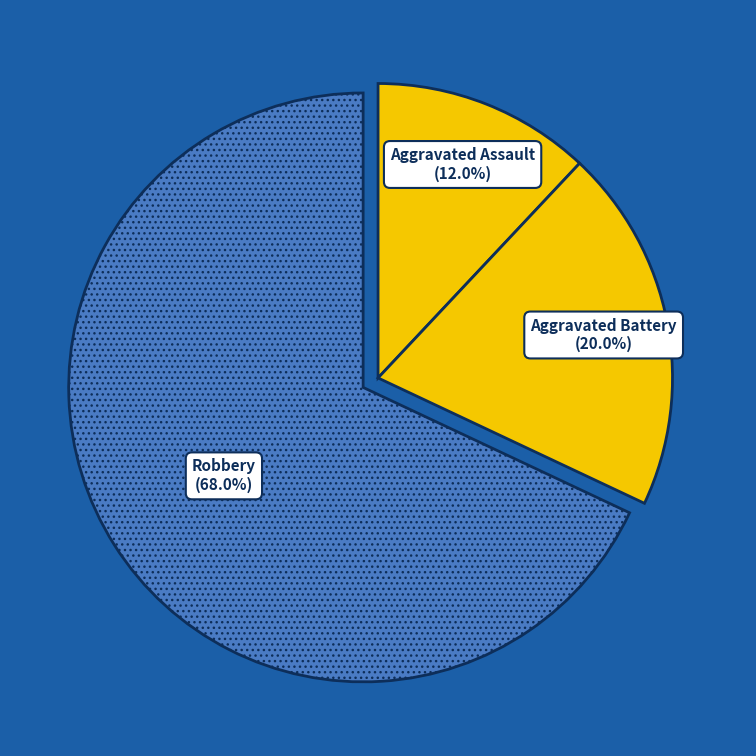

Rank the categories by value from lowest to highest.

Aggravated Assault, Aggravated Battery, Robbery